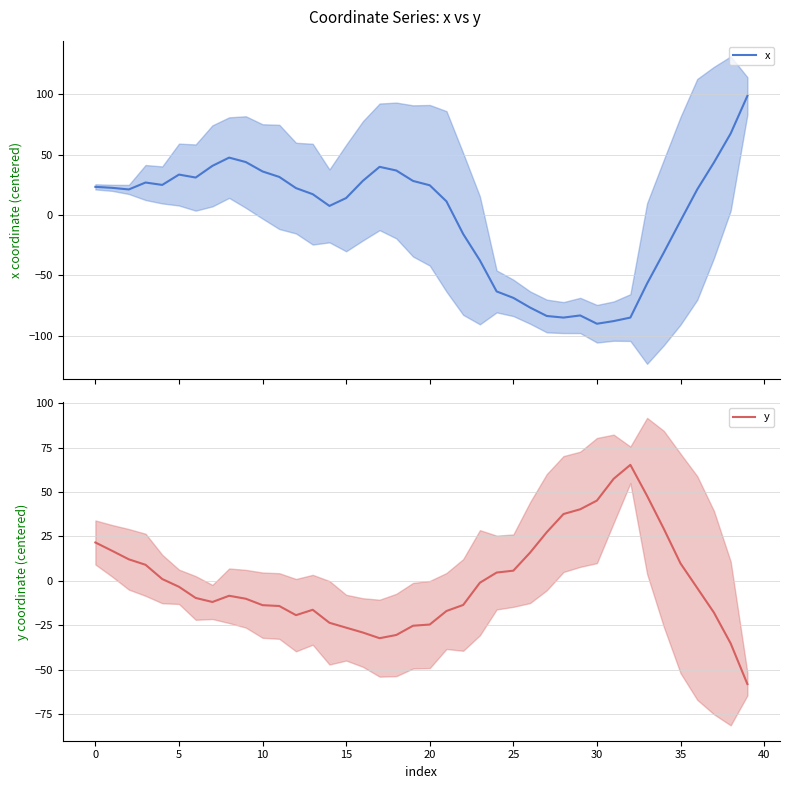

What are all the series names shown in the legend?

x, y